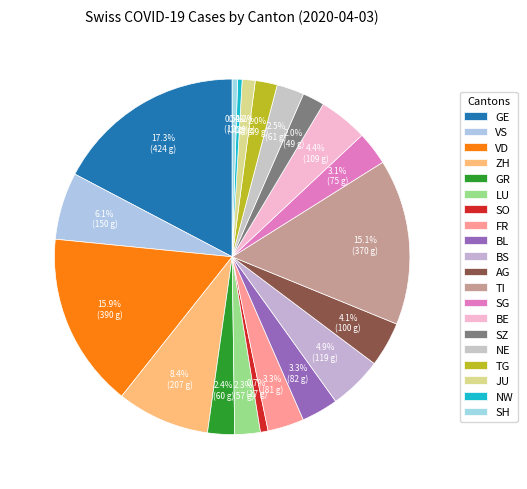

Which category has the smallest portion of the pie?

NW